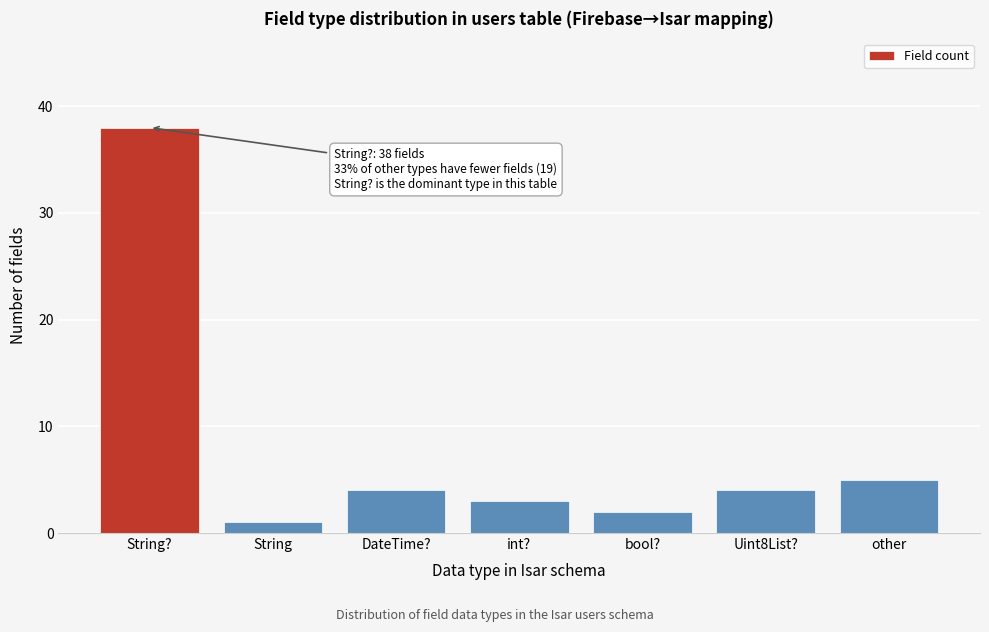

Reading left to right, extract all data points from this chart.

String?=38	String=1	DateTime?=4	int?=3	bool?=2	Uint8List?=4	other=5